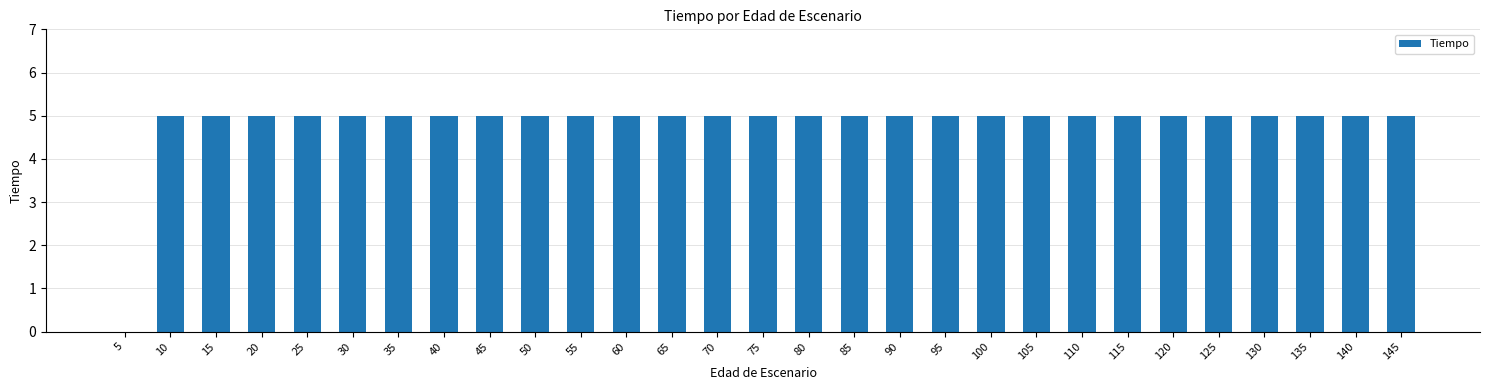

How many distinct data groups are displayed?

1